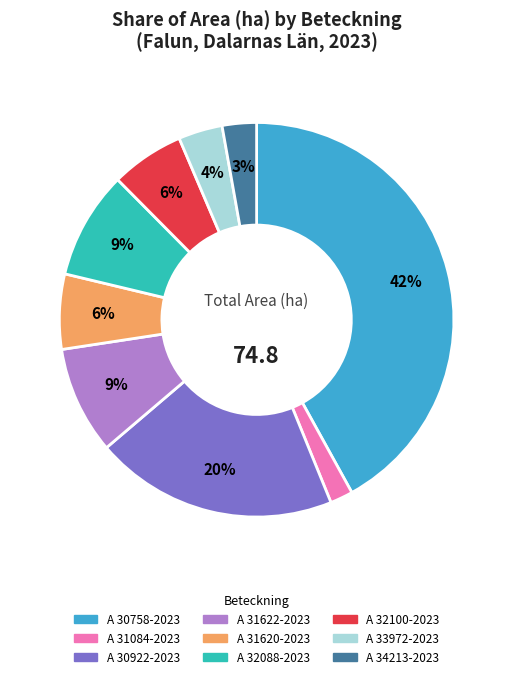

Which category has the biggest portion of the pie?

A 30758-2023